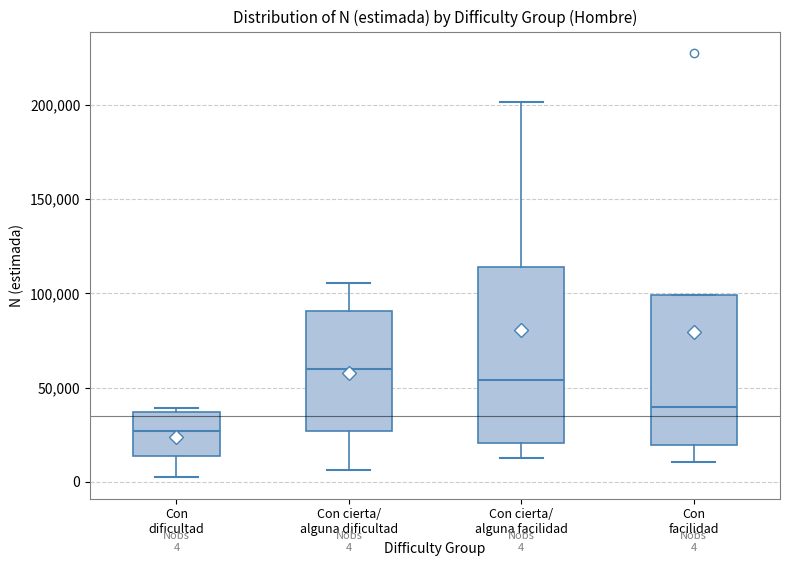

Which box has the lowest median line?

Con dificultad